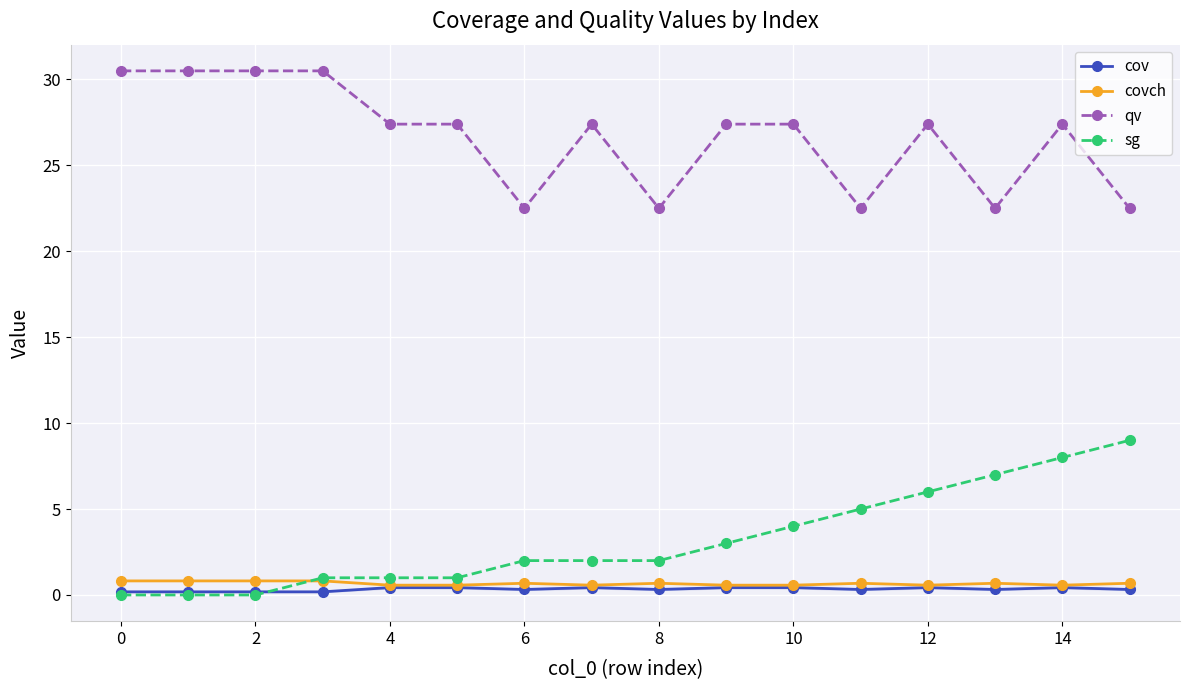

What are all the series names shown in the legend?

cov, covch, qv, sg